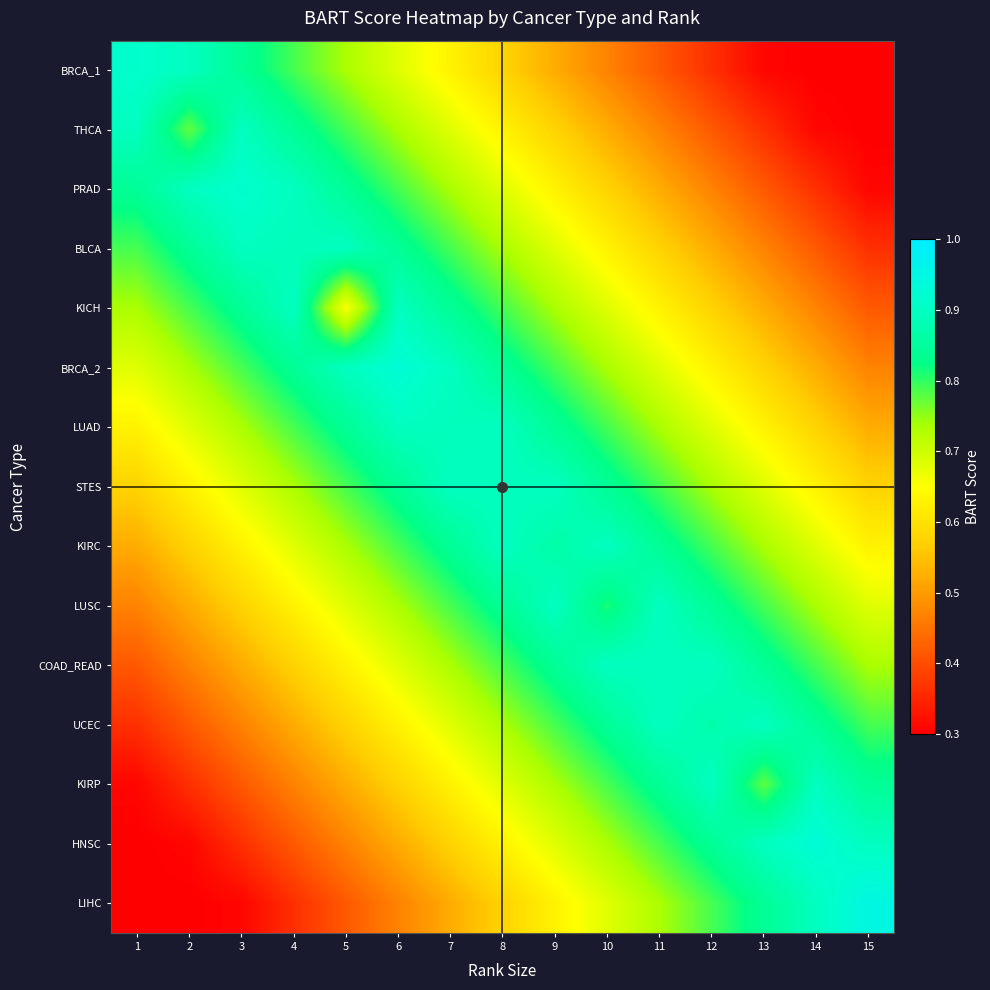

Reading left to right, what are all the values shown in this chart?

BRCA_1: 1=0.9	2=0.9	3=0.8	4=0.8	5=0.7	6=0.7	7=0.6	8=0.6	9=0.5	10=0.5	11=0.4	12=0.4	13=0.3	14=0.3	15=0.3
THCA: 1=0.9	2=0.8	3=0.9	4=0.8	5=0.8	6=0.7	7=0.7	8=0.6	9=0.6	10=0.5	11=0.5	12=0.4	13=0.4	14=0.3	15=0.3
PRAD: 1=0.8	2=0.9	3=0.9	4=0.9	5=0.8	6=0.8	7=0.7	8=0.7	9=0.6	10=0.6	11=0.5	12=0.5	13=0.4	14=0.4	15=0.3
BLCA: 1=0.8	2=0.8	3=0.9	4=0.9	5=0.9	6=0.8	7=0.8	8=0.7	9=0.7	10=0.6	11=0.6	12=0.5	13=0.5	14=0.4	15=0.4
KICH: 1=0.7	2=0.8	3=0.8	4=0.9	5=0.7	6=0.9	7=0.8	8=0.8	9=0.7	10=0.7	11=0.6	12=0.6	13=0.5	14=0.5	15=0.4
BRCA_2: 1=0.7	2=0.7	3=0.8	4=0.8	5=0.9	6=0.9	7=0.9	8=0.8	9=0.8	10=0.7	11=0.7	12=0.6	13=0.6	14=0.5	15=0.5
LUAD: 1=0.6	2=0.7	3=0.7	4=0.8	5=0.8	6=0.9	7=0.9	8=0.9	9=0.8	10=0.8	11=0.7	12=0.7	13=0.6	14=0.6	15=0.5
STES: 1=0.6	2=0.6	3=0.7	4=0.7	5=0.8	6=0.8	7=0.9	8=0.9	9=0.9	10=0.8	11=0.8	12=0.7	13=0.7	14=0.6	15=0.6
KIRC: 1=0.5	2=0.6	3=0.6	4=0.7	5=0.7	6=0.8	7=0.8	8=0.9	9=0.9	10=0.9	11=0.8	12=0.8	13=0.7	14=0.7	15=0.6
LUSC: 1=0.5	2=0.5	3=0.6	4=0.6	5=0.7	6=0.7	7=0.8	8=0.8	9=0.9	10=0.8	11=0.9	12=0.8	13=0.8	14=0.7	15=0.7
COAD_READ: 1=0.4	2=0.5	3=0.5	4=0.6	5=0.6	6=0.7	7=0.7	8=0.8	9=0.8	10=0.9	11=0.9	12=0.9	13=0.8	14=0.8	15=0.7
UCEC: 1=0.4	2=0.4	3=0.5	4=0.5	5=0.6	6=0.6	7=0.7	8=0.7	9=0.8	10=0.8	11=0.9	12=0.9	13=0.9	14=0.8	15=0.8
KIRP: 1=0.3	2=0.4	3=0.4	4=0.5	5=0.5	6=0.6	7=0.6	8=0.7	9=0.7	10=0.8	11=0.8	12=0.9	13=0.8	14=0.9	15=0.8
HNSC: 1=0.3	2=0.3	3=0.4	4=0.4	5=0.5	6=0.5	7=0.6	8=0.6	9=0.7	10=0.7	11=0.8	12=0.8	13=0.9	14=0.9	15=0.9
LIHC: 1=0.3	2=0.3	3=0.3	4=0.4	5=0.4	6=0.5	7=0.5	8=0.6	9=0.6	10=0.7	11=0.7	12=0.8	13=0.8	14=0.9	15=0.9